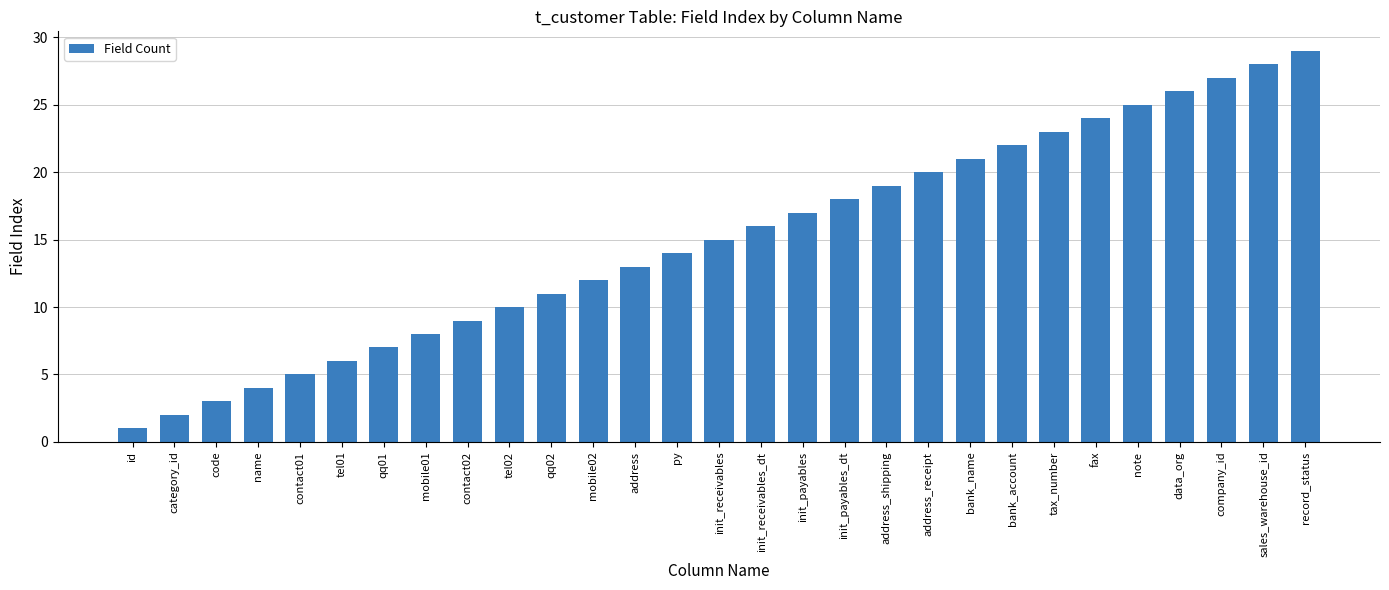

Which label corresponds to the smallest value in the chart?

id